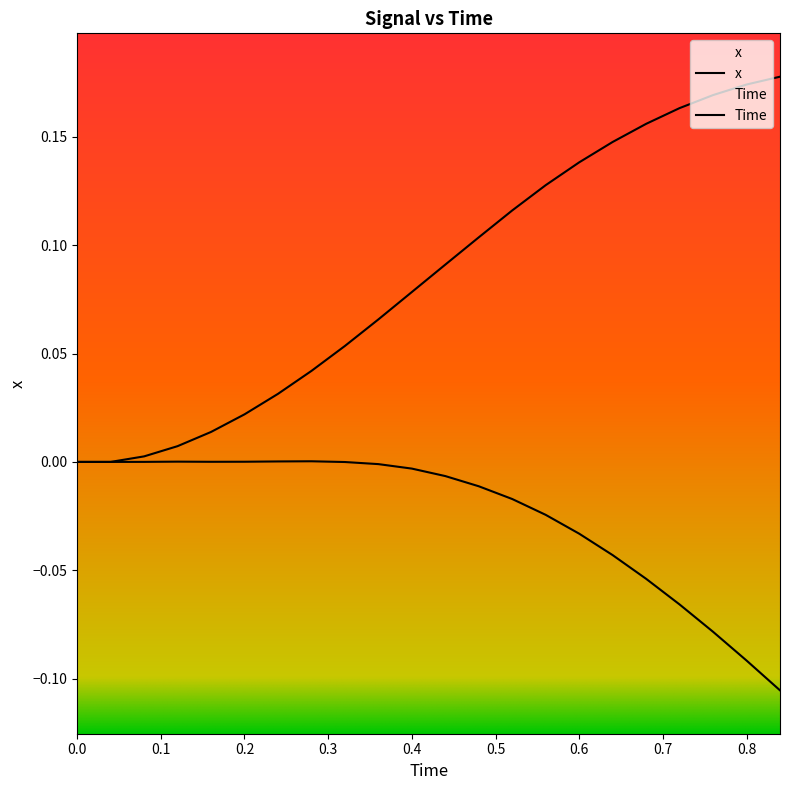

Reading left to right, what are all the values shown in this chart?

x: 0.0	0.0	0.0	0.0	0.0	0.0	0.0	0.0	-0.0	-0.0	-0.0	-0.0	-0.0	-0.0	-0.0	-0.0	-0.0	-0.1	-0.1	-0.1	-0.1	-0.1
Time: 0.0	0.0	0.0	0.0	0.0	0.0	0.0	0.0	0.1	0.1	0.1	0.1	0.1	0.1	0.1	0.1	0.1	0.2	0.2	0.2	0.2	0.2